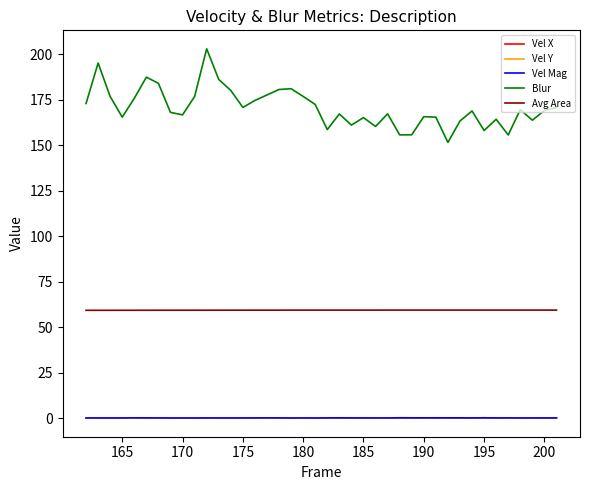

What is the highest value of the Blur series?

202.9